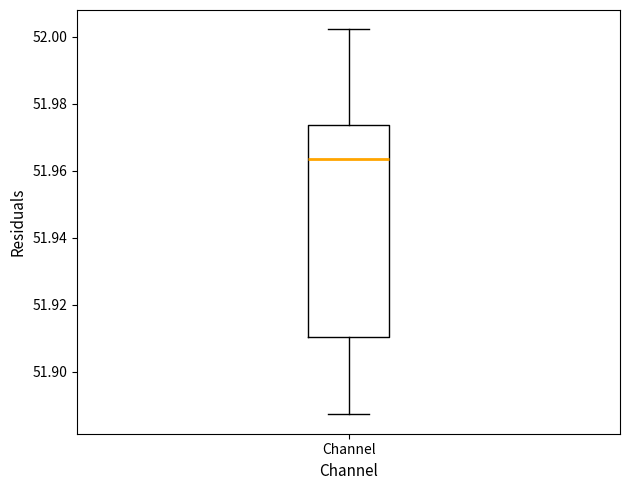

Read this box plot against the y-axis: the position of the median line, the range covered by the box, and the ends of both whiskers. The values are not printed on the chart, so give them approximately, as read against the axis.

median 51.964, box 51.910 to 51.974, whiskers 51.888 to 52.002